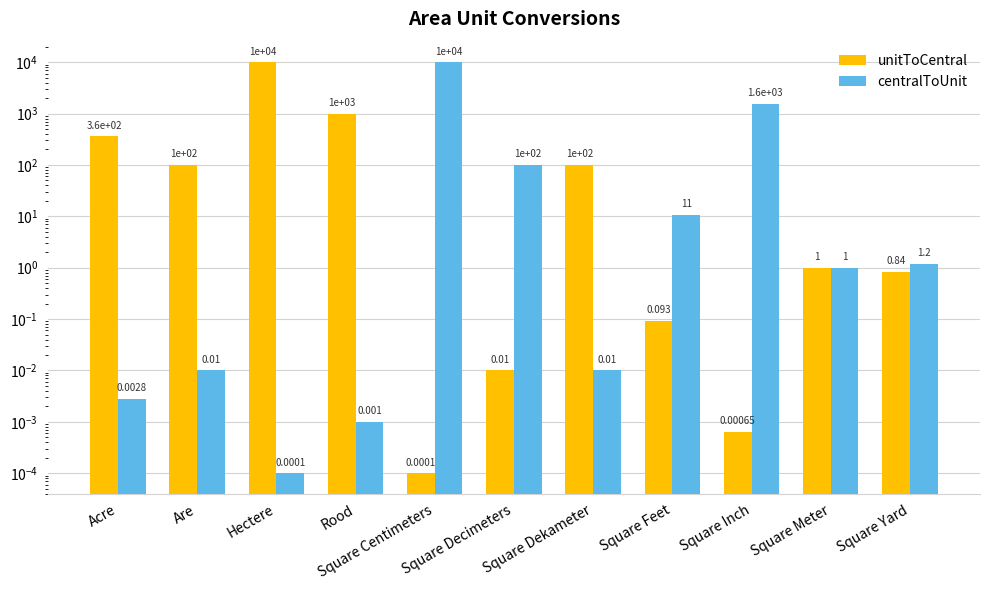

What is the spread (max minus min) of values at Rood?

1000.0